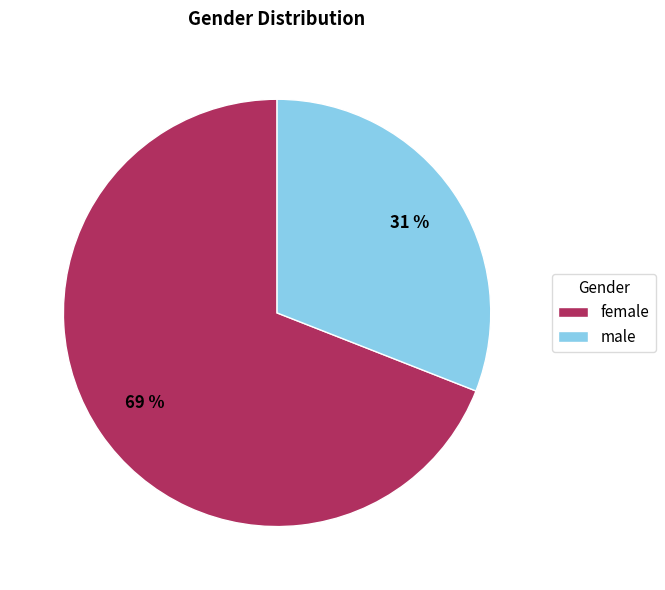

What percentage is the male slice, to the nearest percent?

31%